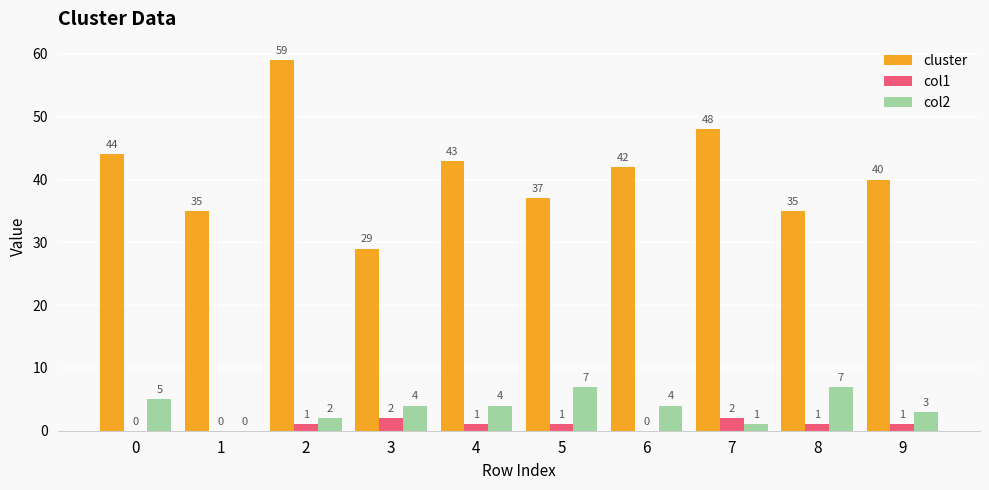

What is the total value across all series at 1?

35